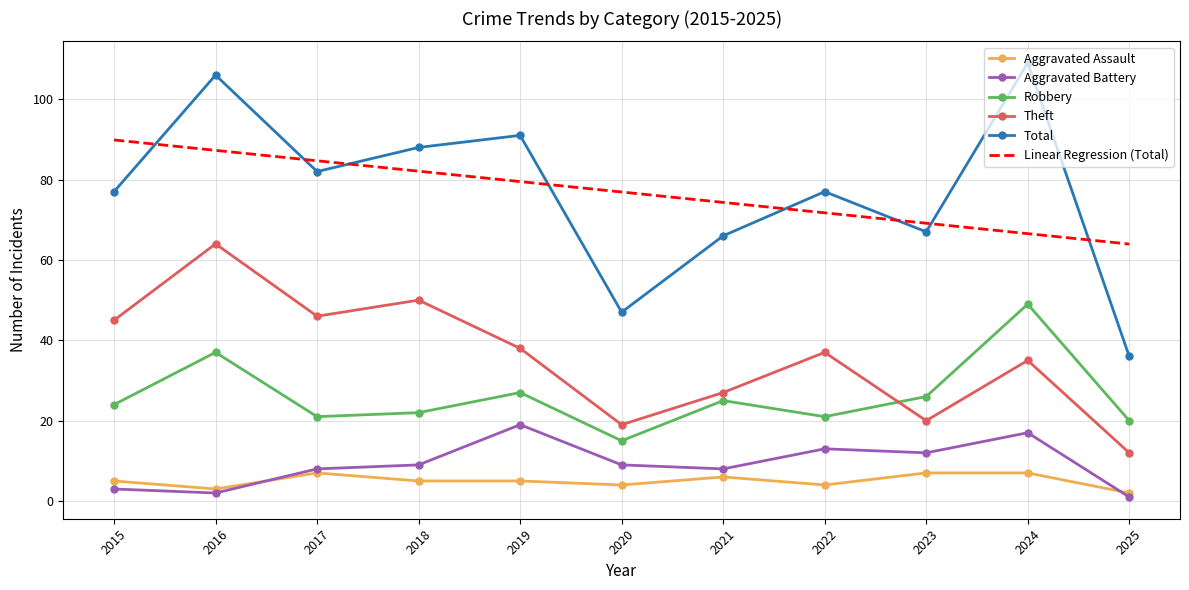

At 2018, list the series in order from largest to smallest.

Total, Linear Regression (Total), Theft, Robbery, Aggravated Battery, Aggravated Assault